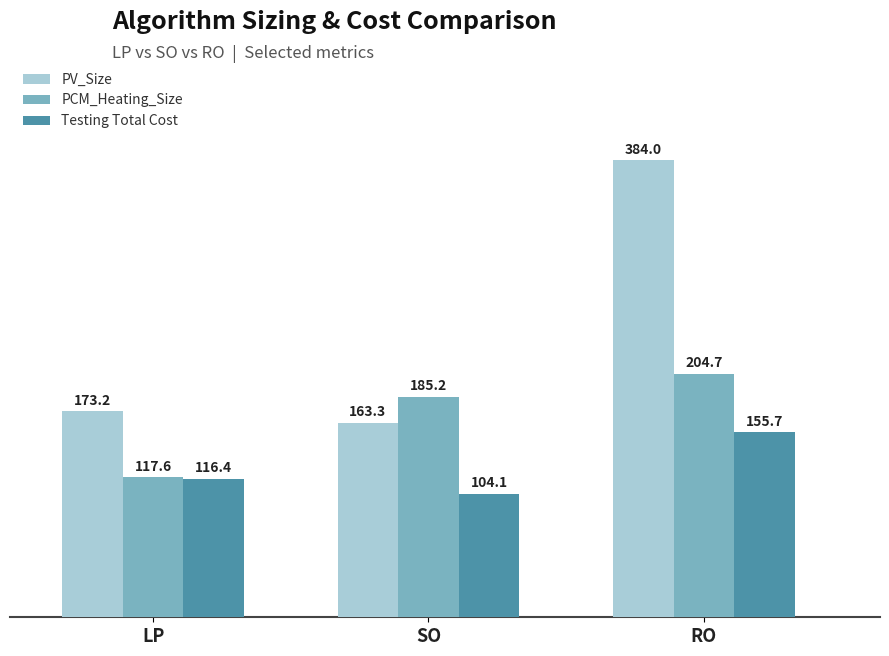

Which series has the widest spread of values?

PV_Size